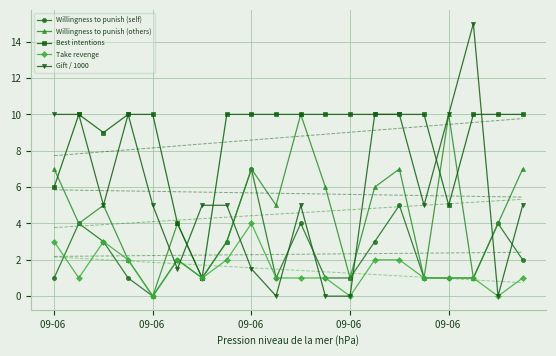

Reading left to right, transcribe all the data shown in this chart.

Willingness to punish (self): 1.0	4.0	3.0	1.0	0.0	2.0	1.0	3.0	7.0	1.0	4.0	1.0	1.0	3.0	5.0	1.0	1.0	1.0	4.0	2.0
Willingness to punish (others): 7.0	4.0	5.0	2.0	0.0	4.0	1.0	3.0	7.0	5.0	10.0	6.0	1.0	6.0	7.0	1.0	10.0	1.0	4.0	7.0
Best intentions: 6.0	10.0	9.0	10.0	10.0	4.0	1.0	10.0	10.0	10.0	10.0	10.0	10.0	10.0	10.0	10.0	5.0	10.0	10.0	10.0
Take revenge: 3.0	1.0	3.0	2.0	0.0	2.0	1.0	2.0	4.0	1.0	1.0	1.0	0.0	2.0	2.0	1.0	1.0	1.0	0.0	1.0
Gift / 1000: 10.0	10.0	5.0	10.0	5.0	1.5	5.0	5.0	1.5	0.0	5.0	0.0	0.0	10.0	10.0	5.0	10.0	15.0	0.0	5.0